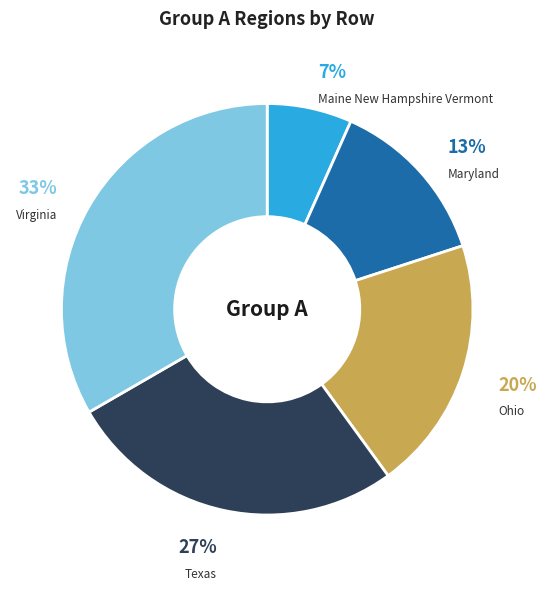

Does any single category account for the majority?

No